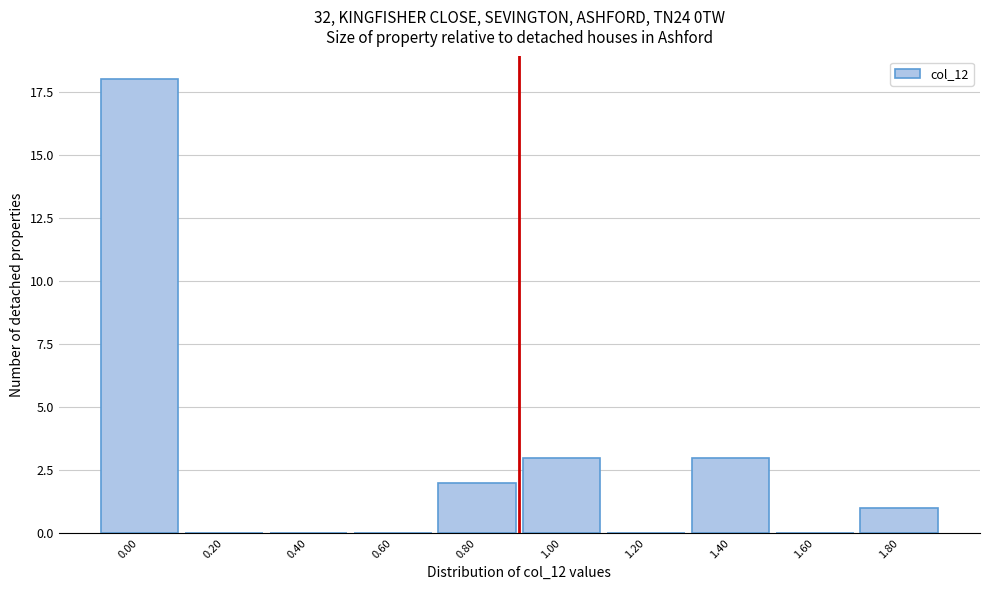

Reading right to left, what are all the values shown in this chart?

1.80=1	1.60=0	1.40=3	1.20=0	1.00=3	0.80=2	0.60=0	0.40=0	0.20=0	0.00=18